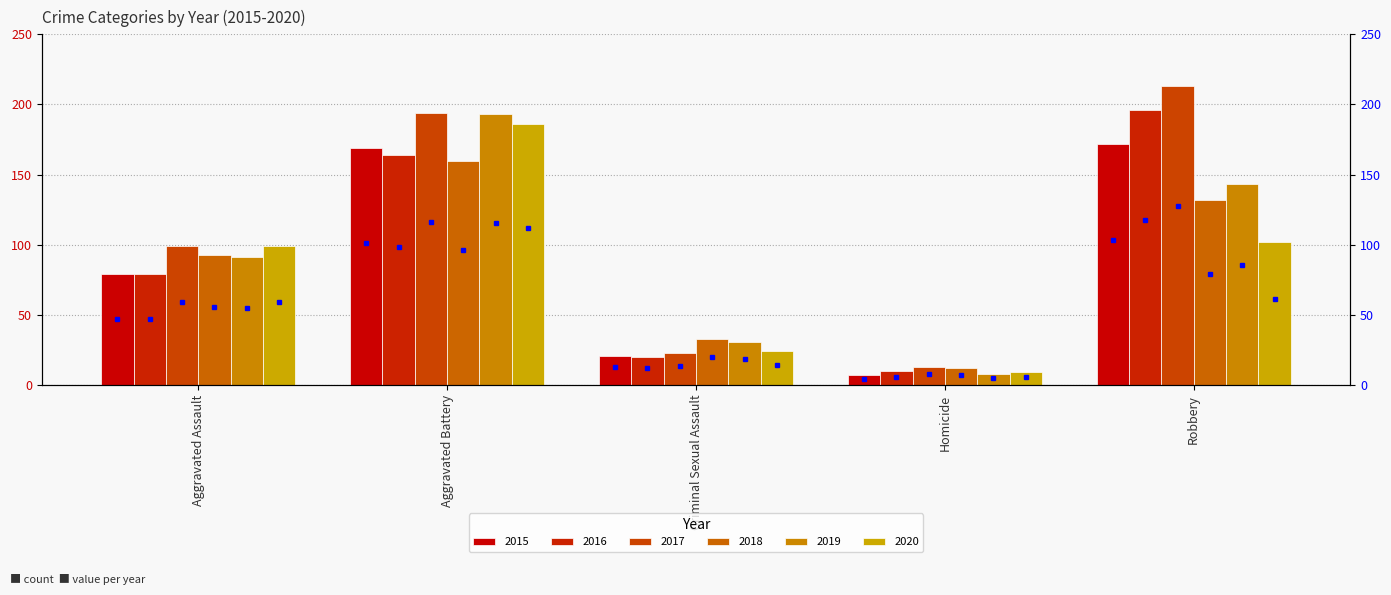

Count the 2018 values in the range 33 to 132.

3